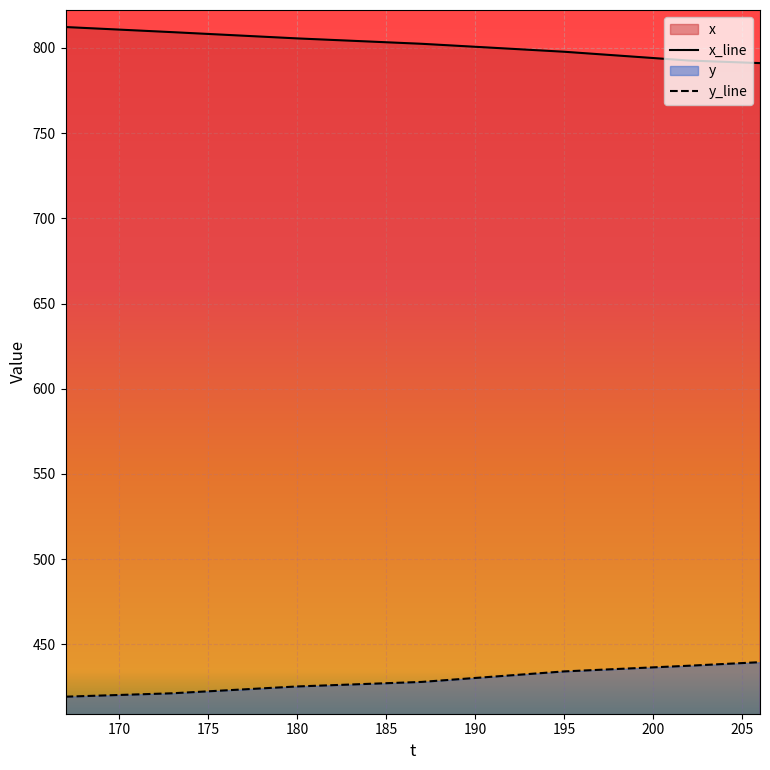

Rank the series at 185 from lowest to highest value.

y_line, x_line